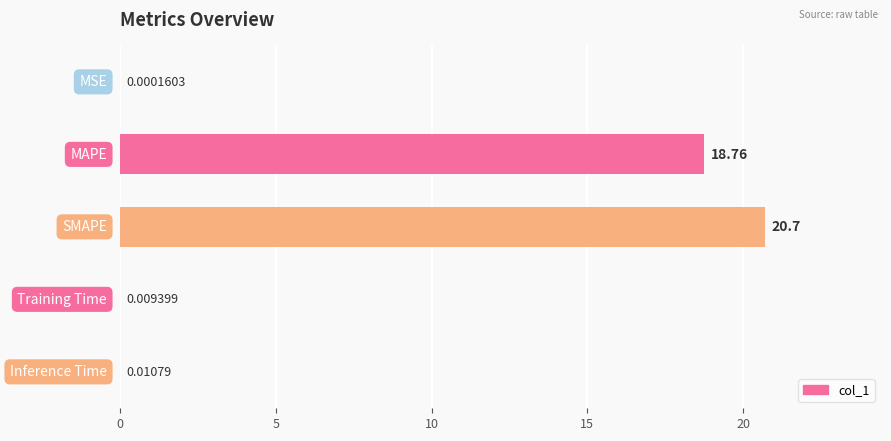

What is the maximum value shown in the chart?

20.7